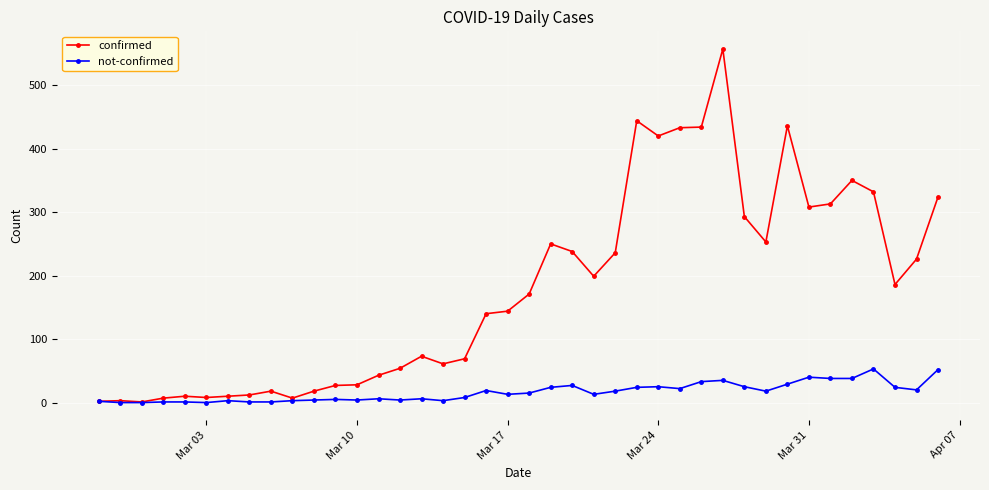

Which series has the widest spread of values?

confirmed